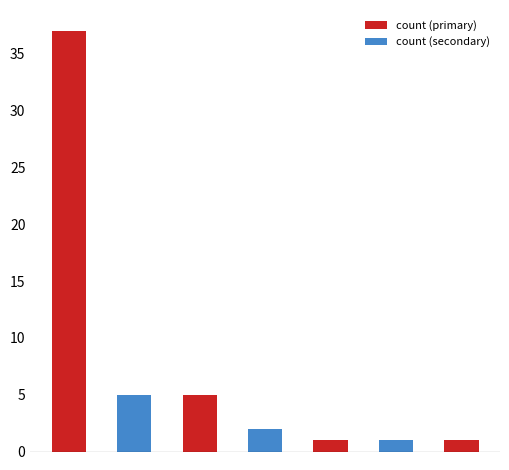

What is the change in value from Wrong_Tag_E_as_I to Wrong_Entity_NonEvent_as_Event?

-3